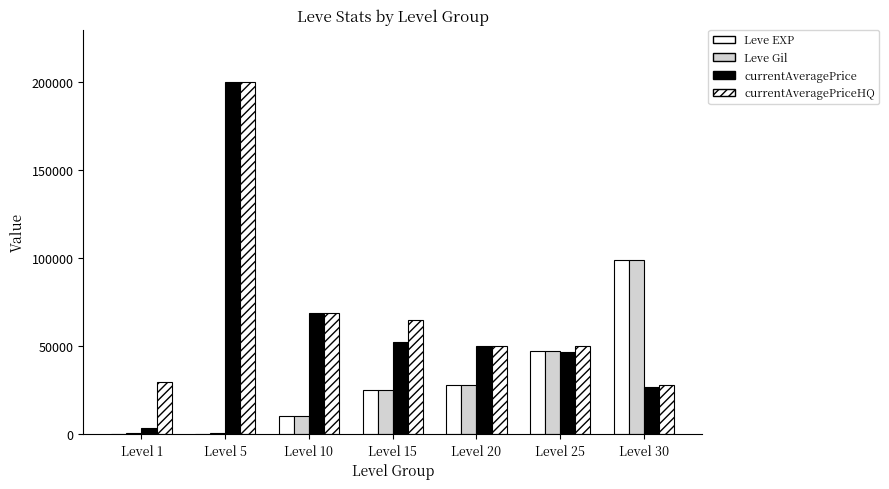

What is the maximum value shown in the chart?

200000.0